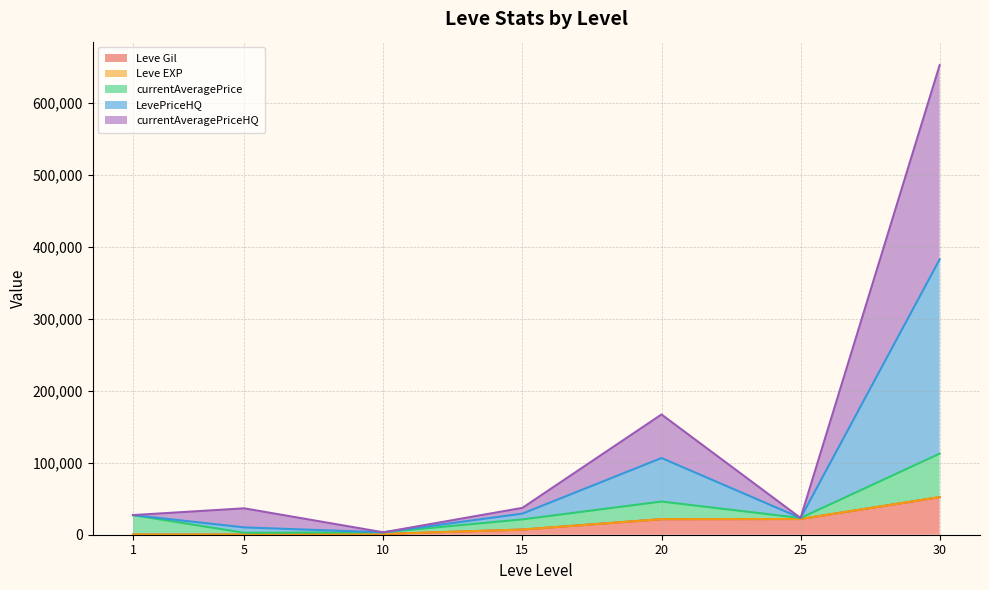

What is the difference between the Leve Gil values at 15 and 10?

6180